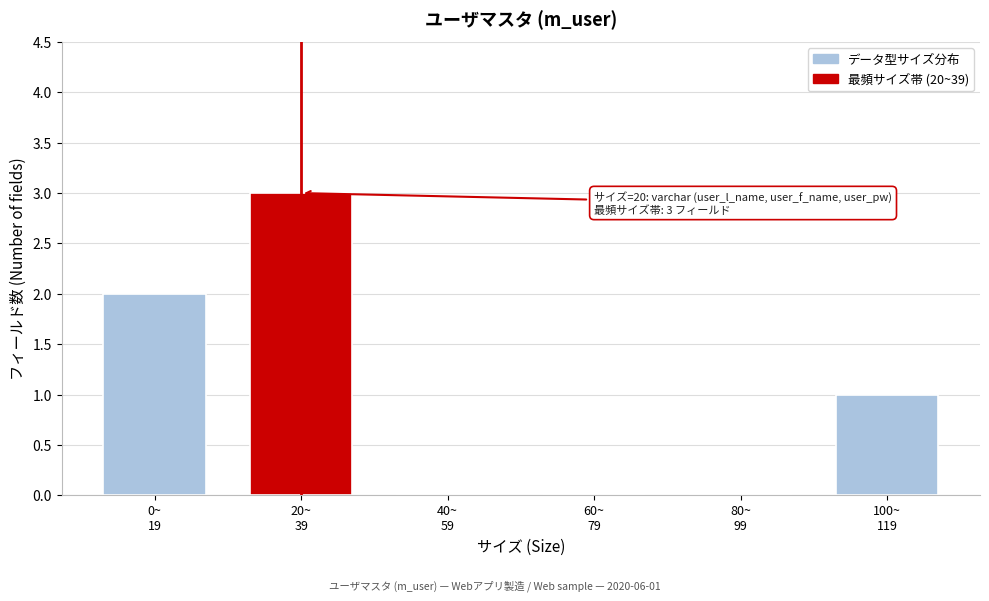

What is the sum of all values?

6